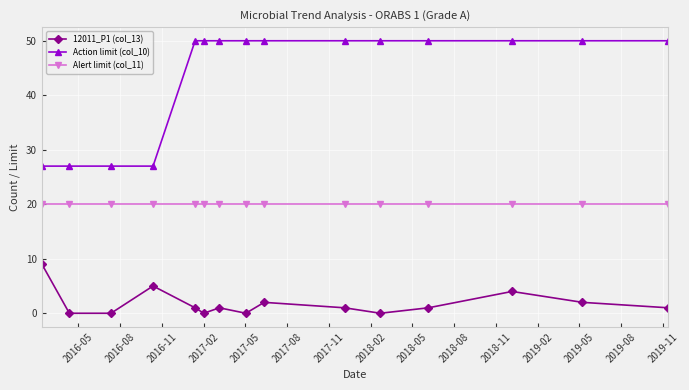

What is the minimum value for Action limit (col_10)?

27